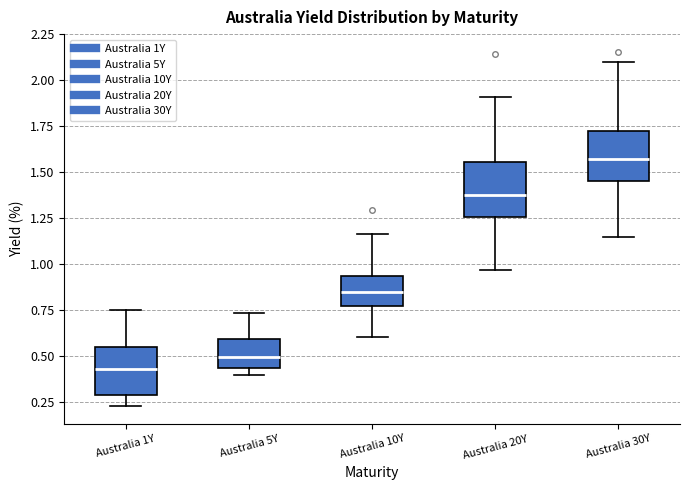

Which box's median line is the highest?

Australia 30Y